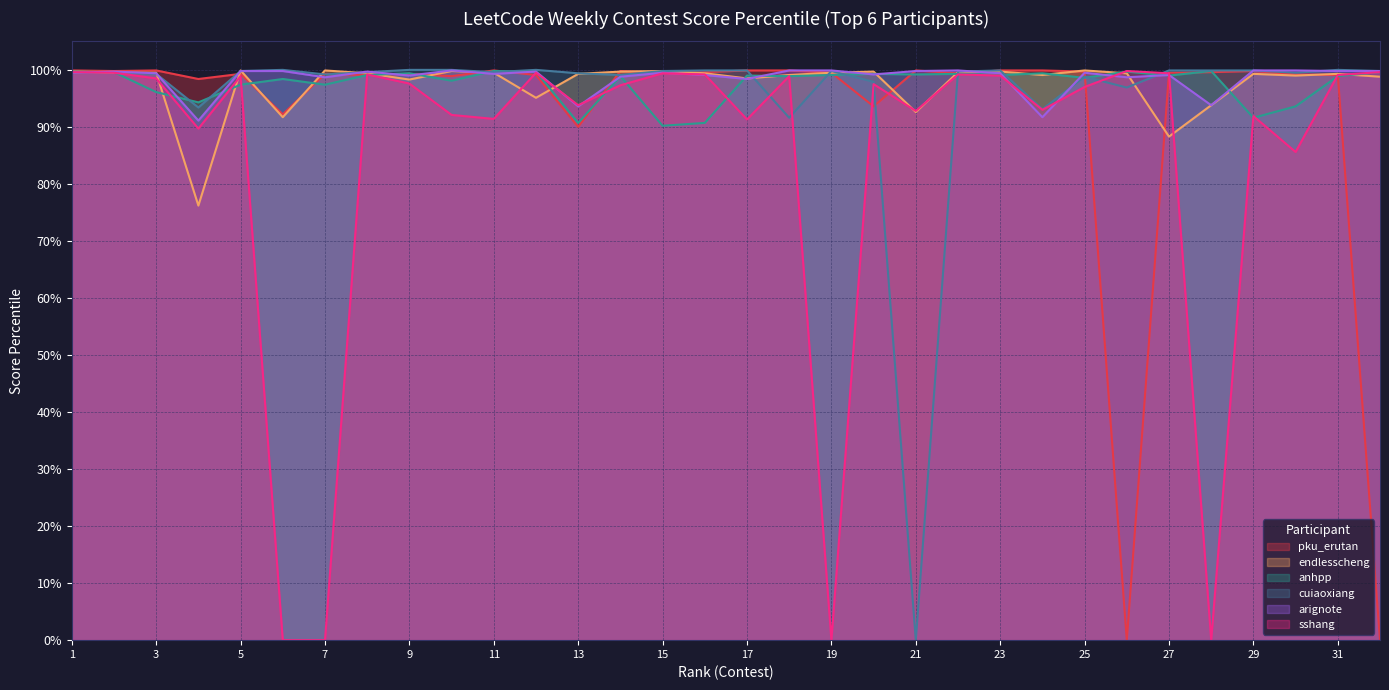

At which category does cuiaoxiang reach its first local valley?

2